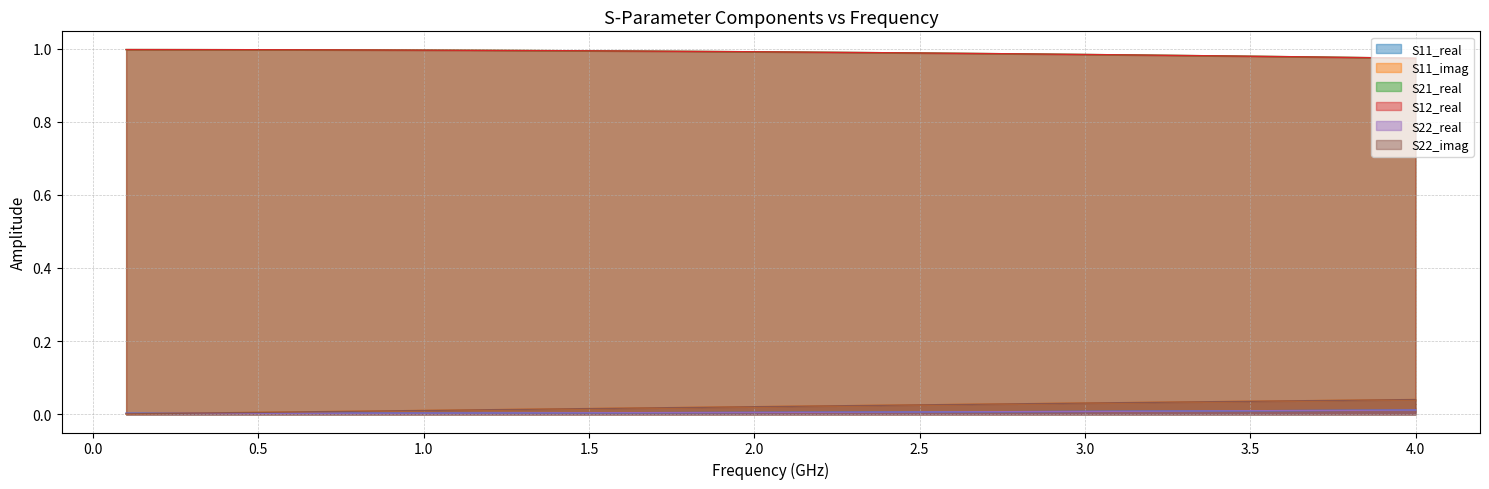

Does the chart display data point markers on the line(s)?

No